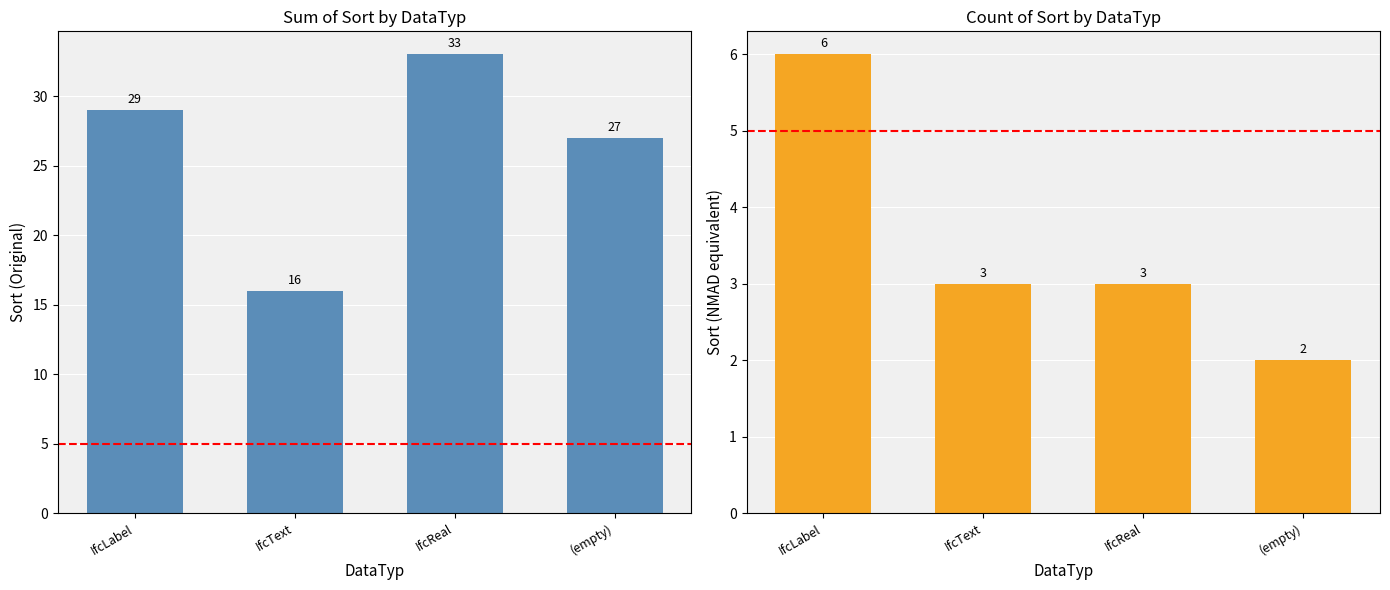

List the series in order of their peak value, lowest first.

Sort (Count), Sort (Sum)